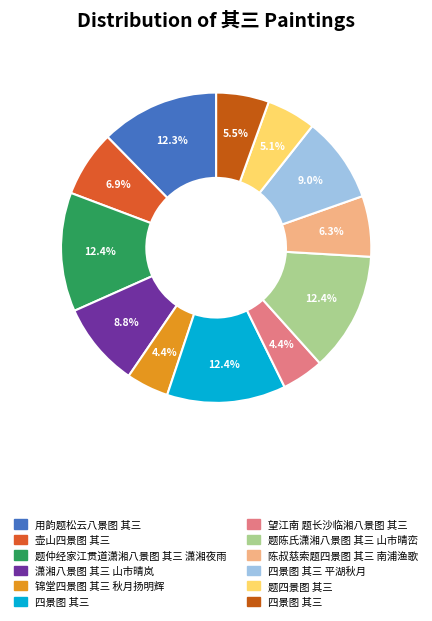

Is there a majority slice in this chart?

No